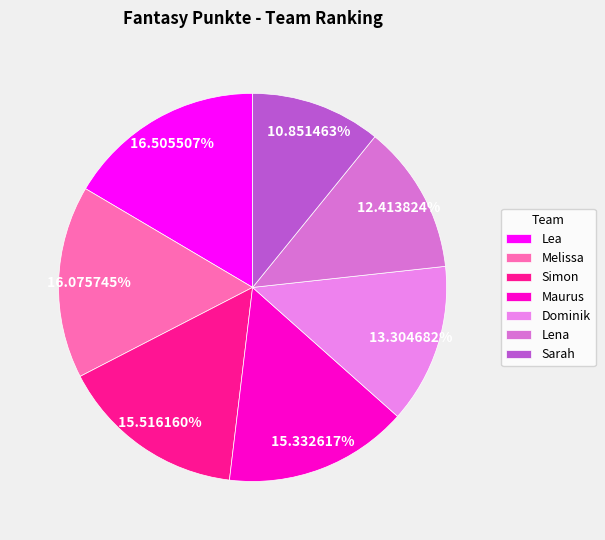

What percentage is NOT represented by Maurus?

84.7%